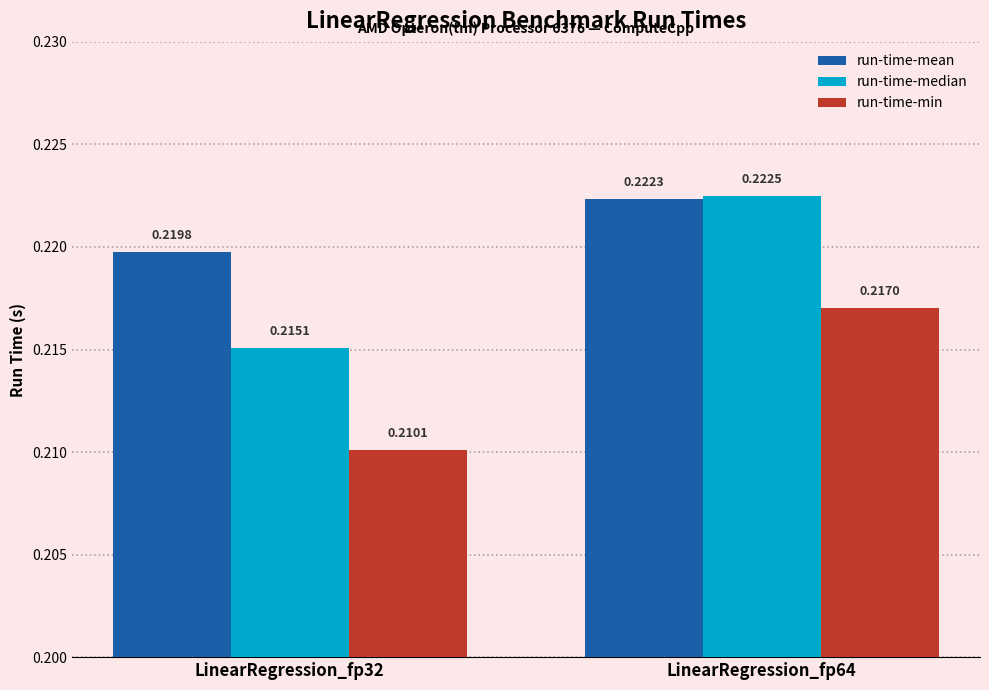

At LinearRegression_fp32, list the series in order from smallest to largest.

run-time-min, run-time-median, run-time-mean